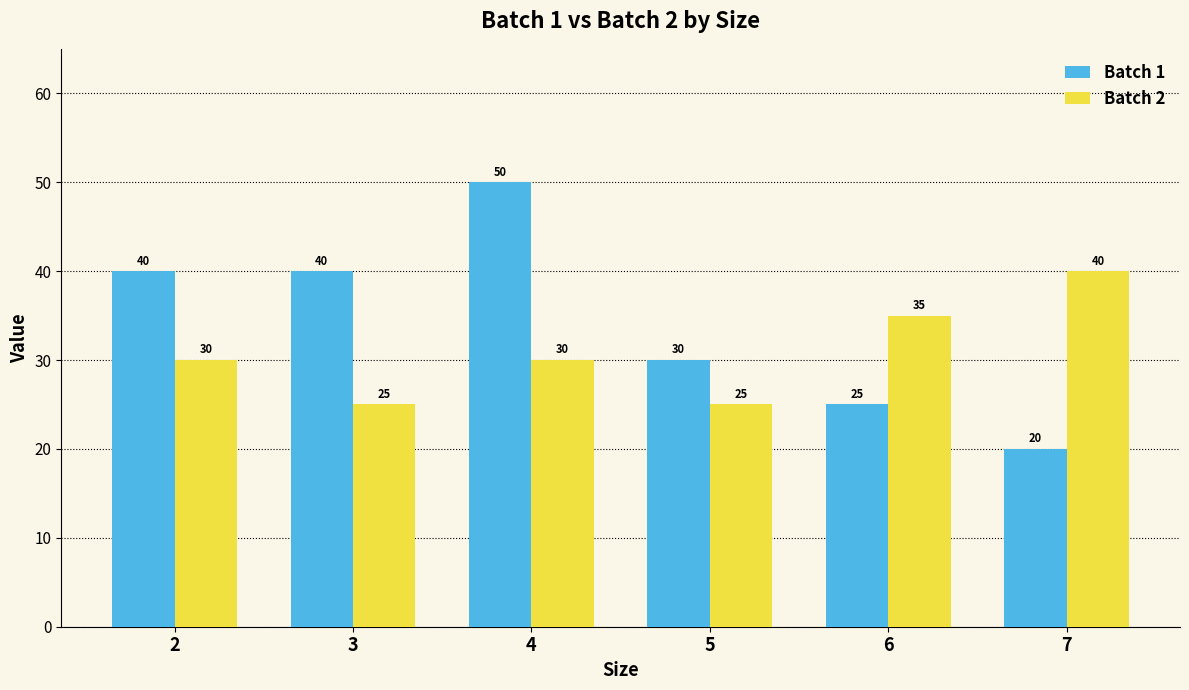

Reading left to right, transcribe all the data shown in this chart.

Batch 1: 40	40	50	30	25	20
Batch 2: 30	25	30	25	35	40